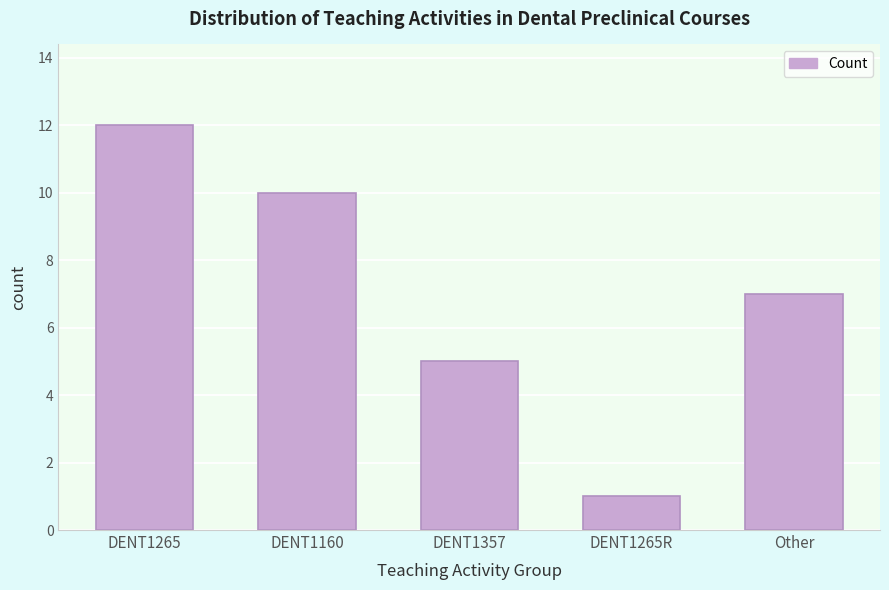

Reading left to right, transcribe all the data shown in this chart.

DENT1265=12	DENT1160=10	DENT1357=5	DENT1265R=1	Other=7